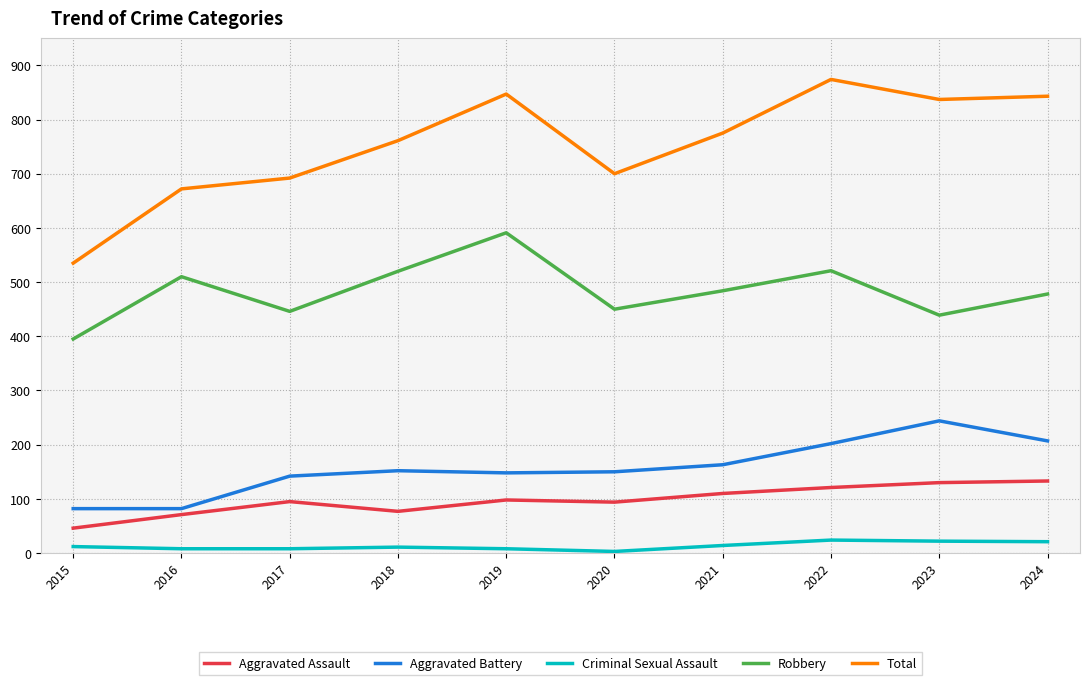

Which label corresponds to the largest value in the chart?

2022